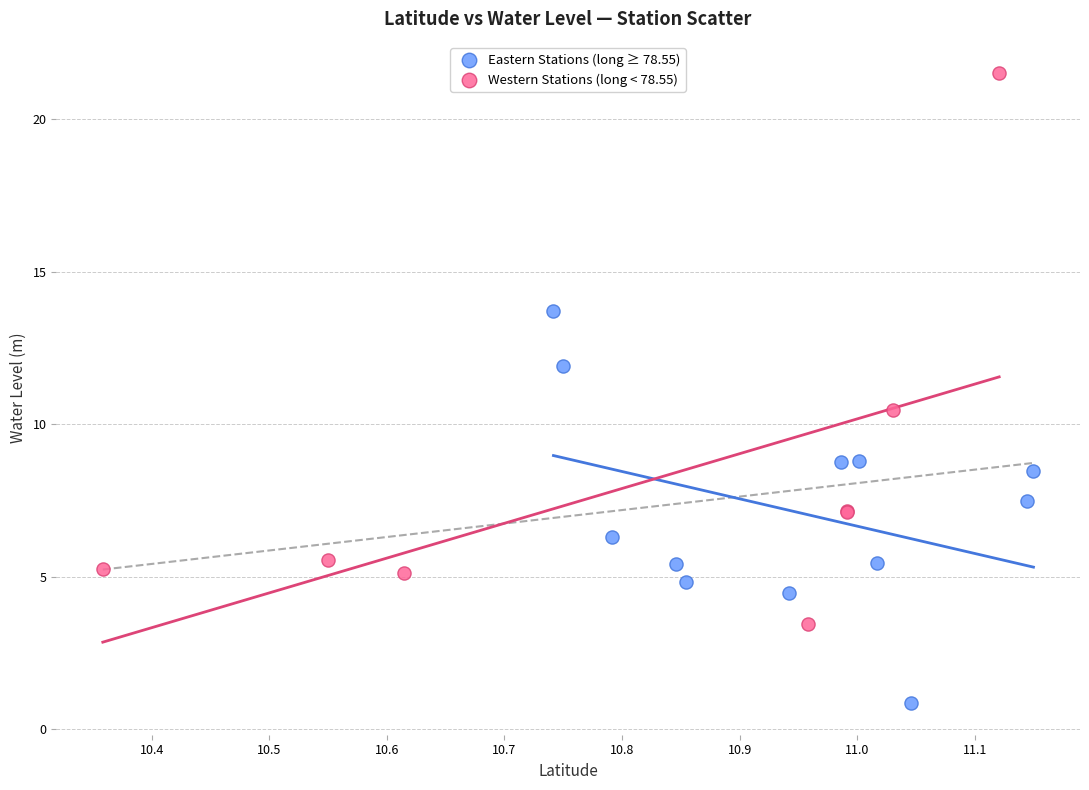

Which series has the widest spread of Y values?

Western Stations (long < 78.55)